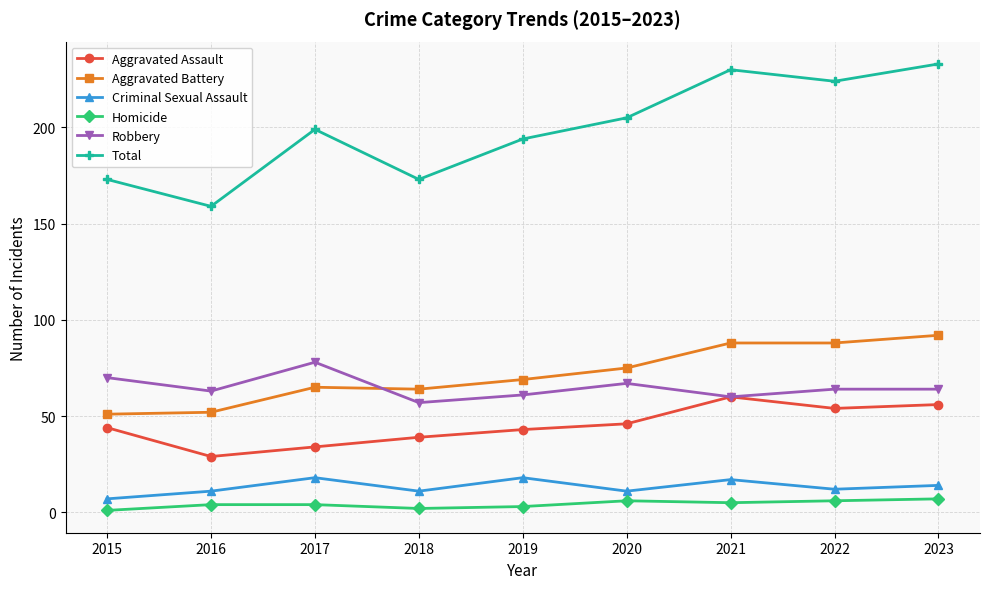

Does the chart have visible grid lines?

Yes